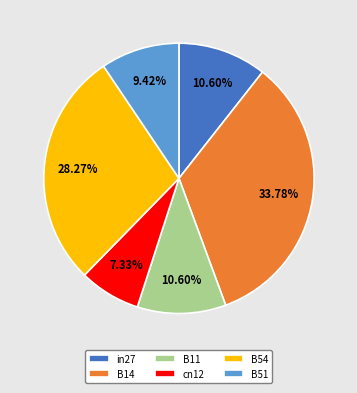

Combined, do cn12 and B51 account for over 50%?

No